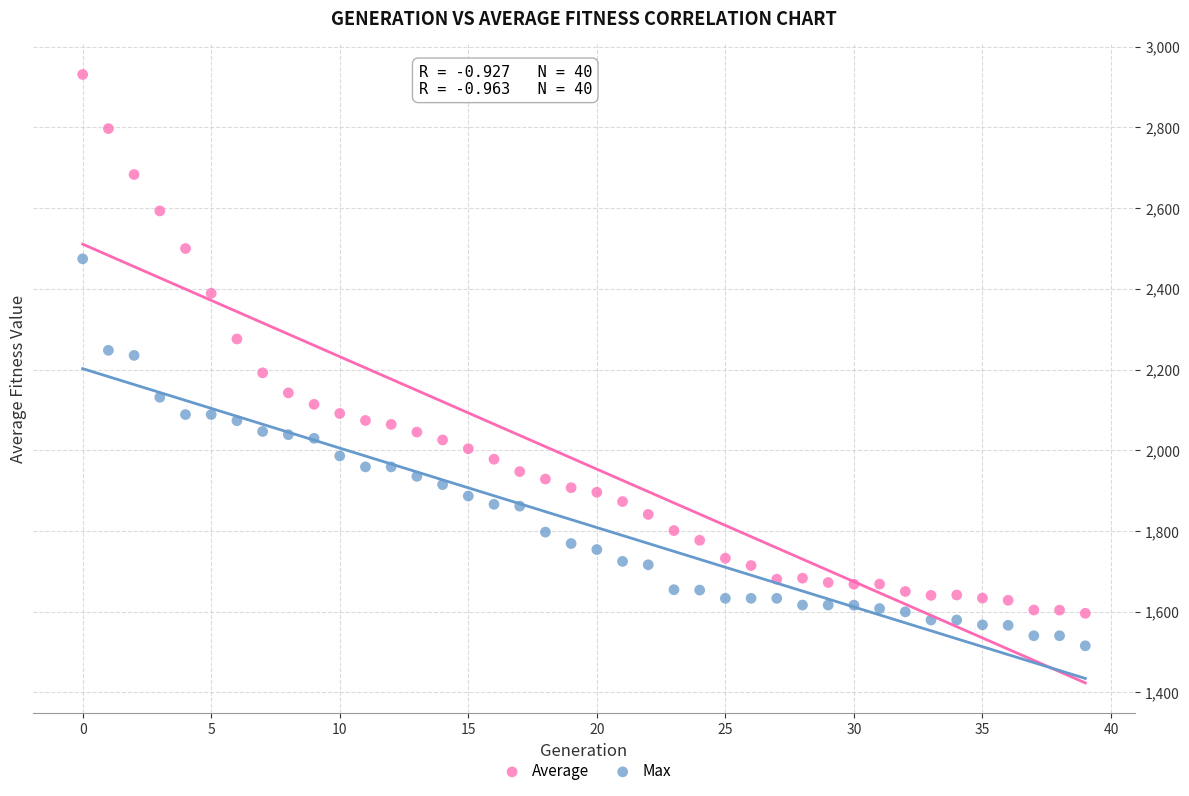

Across all data points, what is the range of Y values (max minus min)?

1415.4